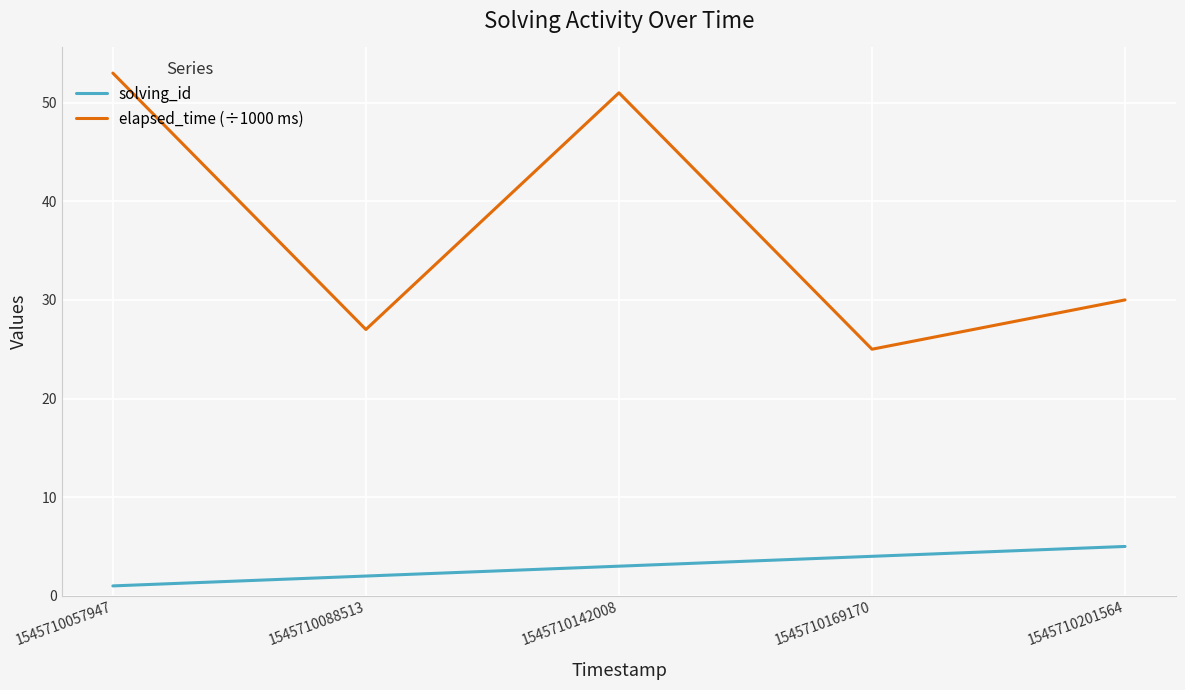

At how many categories does at least one series exceed 38?

2